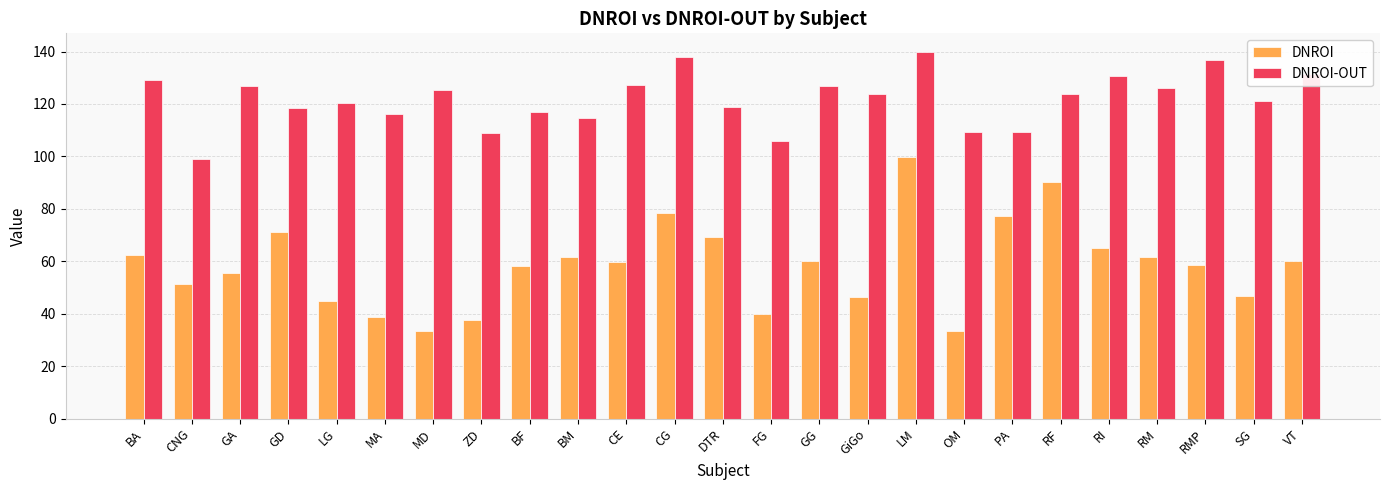

What is the value of the DNROI bar at the 9th from the left?

58.0